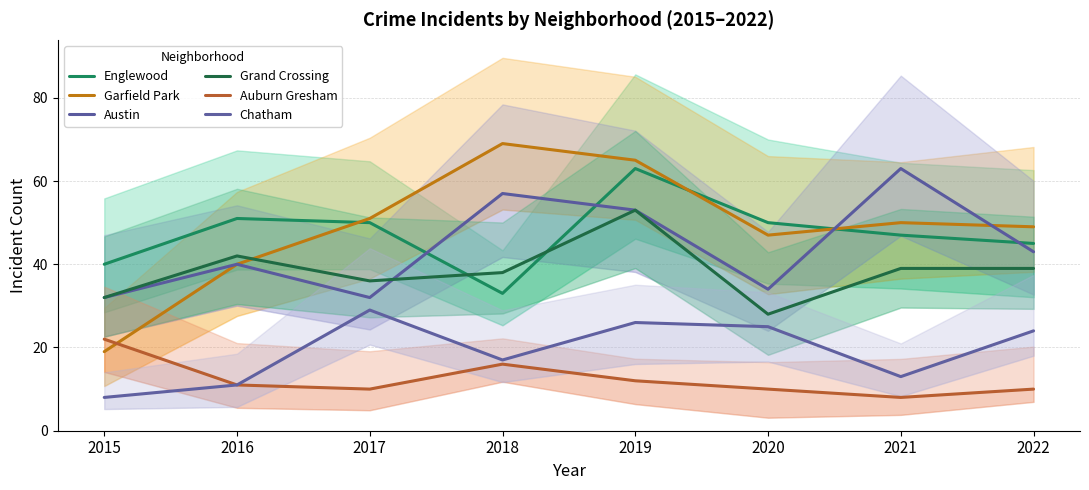

True or false: Auburn Gresham has a value of 10 at 2022.

True